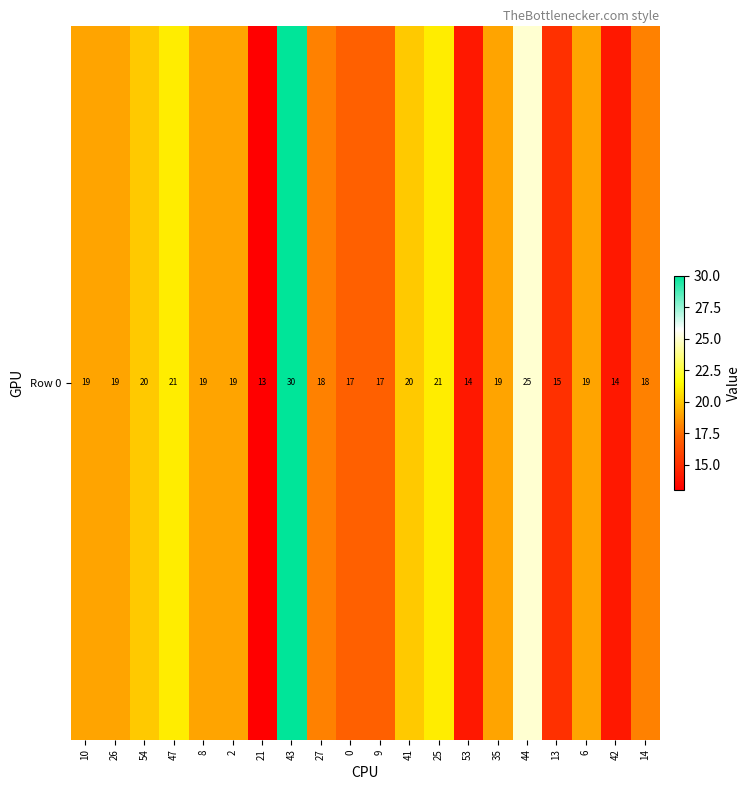

Which label corresponds to the smallest value in the chart?

21